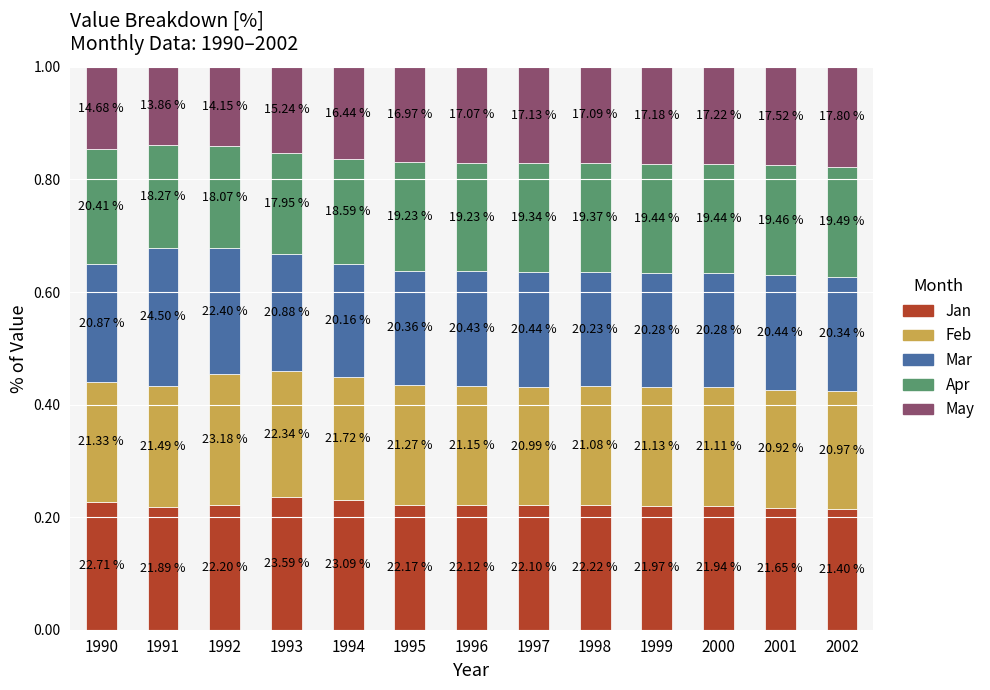

What are all the series names shown in the legend?

Jan, Feb, Mar, Apr, May